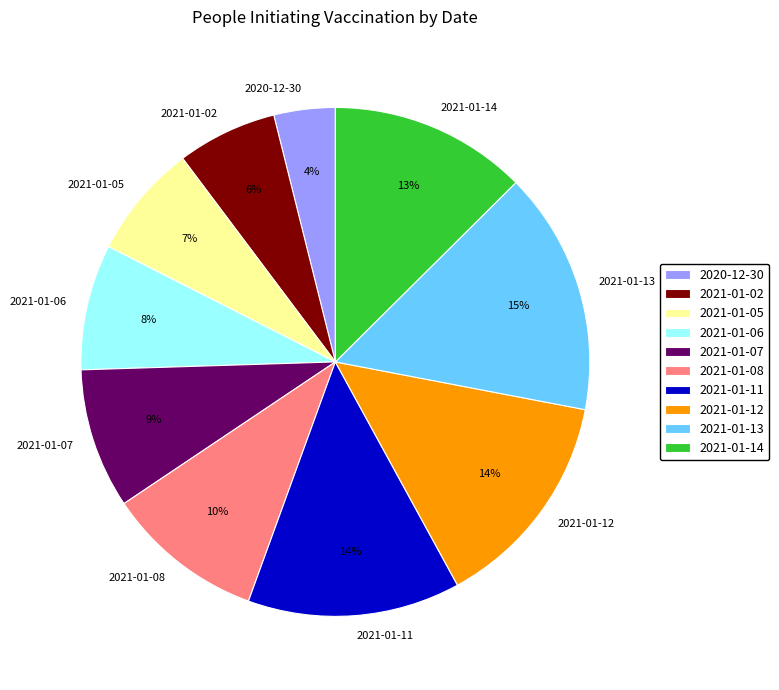

Which slice is the largest?

2021-01-13